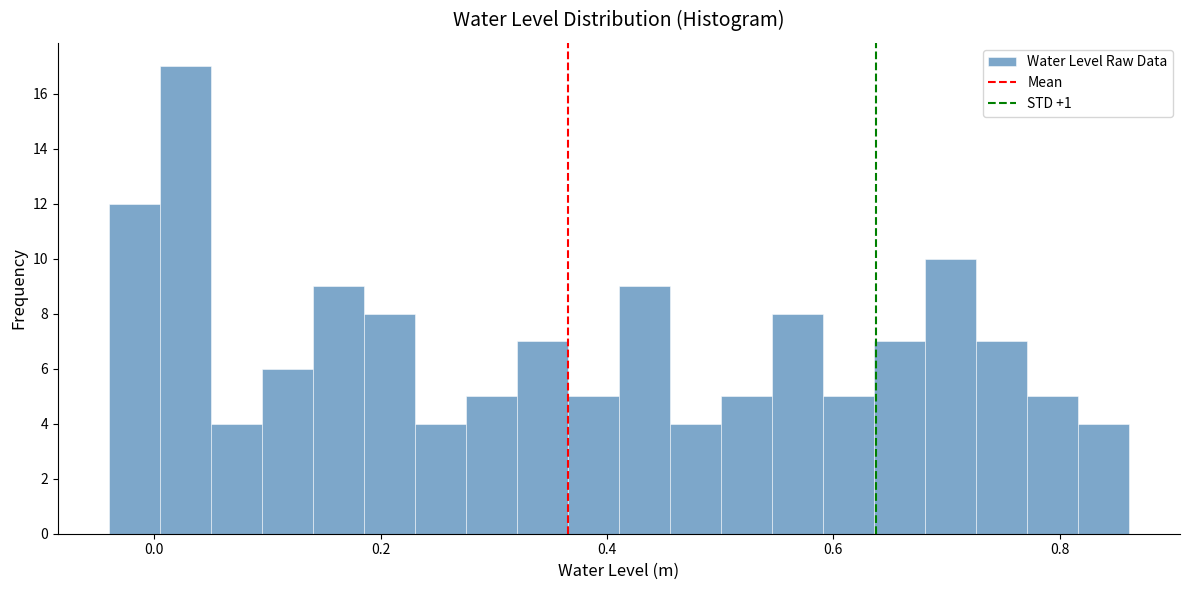

Read against the x-axis, roughly where is the centre of the tallest bar?

0.02